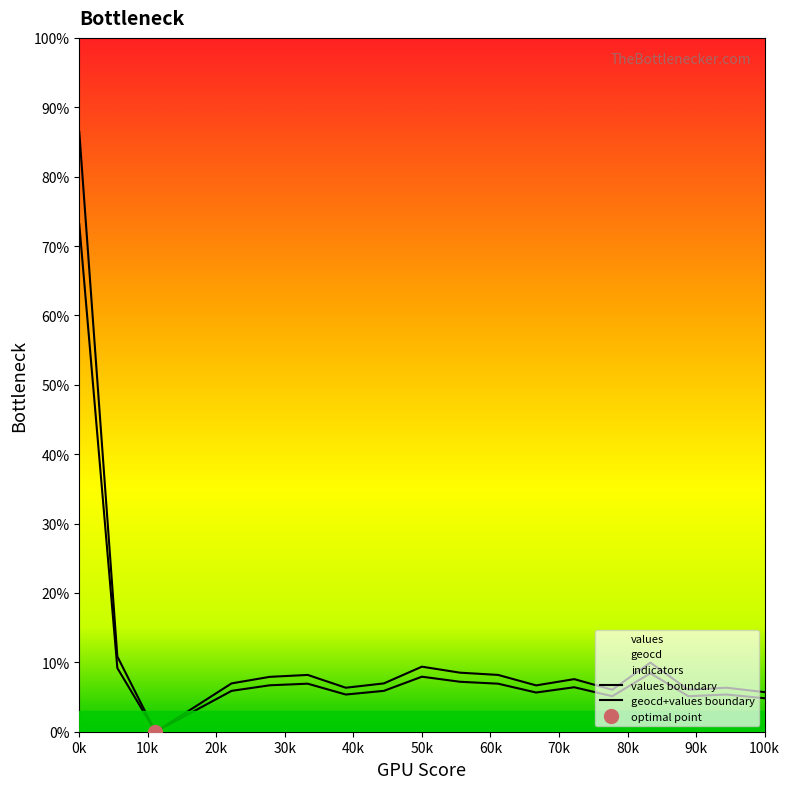

Reading left to right, transcribe all the data shown in this chart.

values boundary: 73.2	9.2	0.0	2.9	5.9	6.7	6.9	5.4	5.9	7.9	7.2	6.9	5.6	6.4	5.1	8.4	5.1	5.4	4.8
geocd+values boundary: 86.5	10.8	0.0	3.5	7.0	7.9	8.2	6.3	7.0	9.4	8.5	8.2	6.7	7.6	6.0	10.0	6.0	6.3	5.7